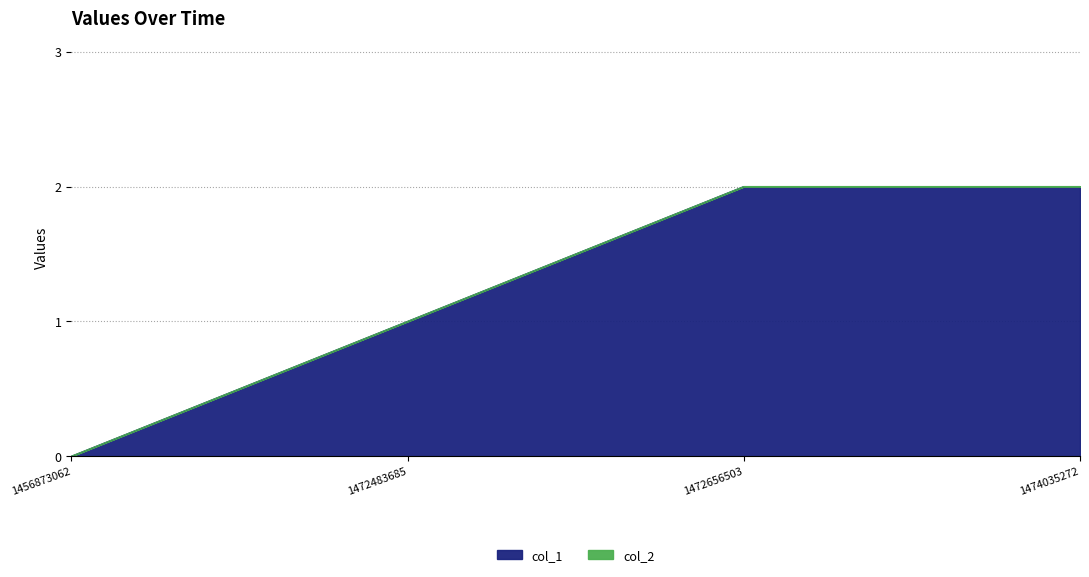

The value at 1472656503 is 1. True or false?

False